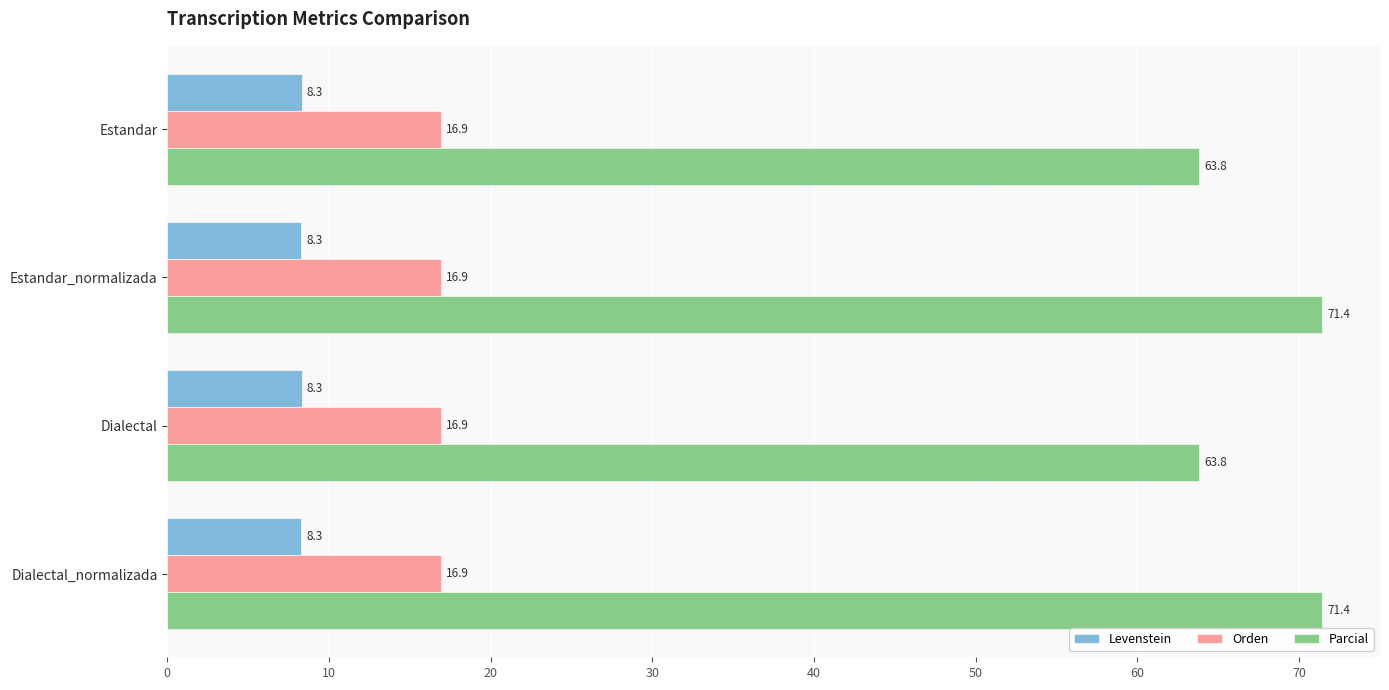

Which series has the largest total across all categories?

Parcial